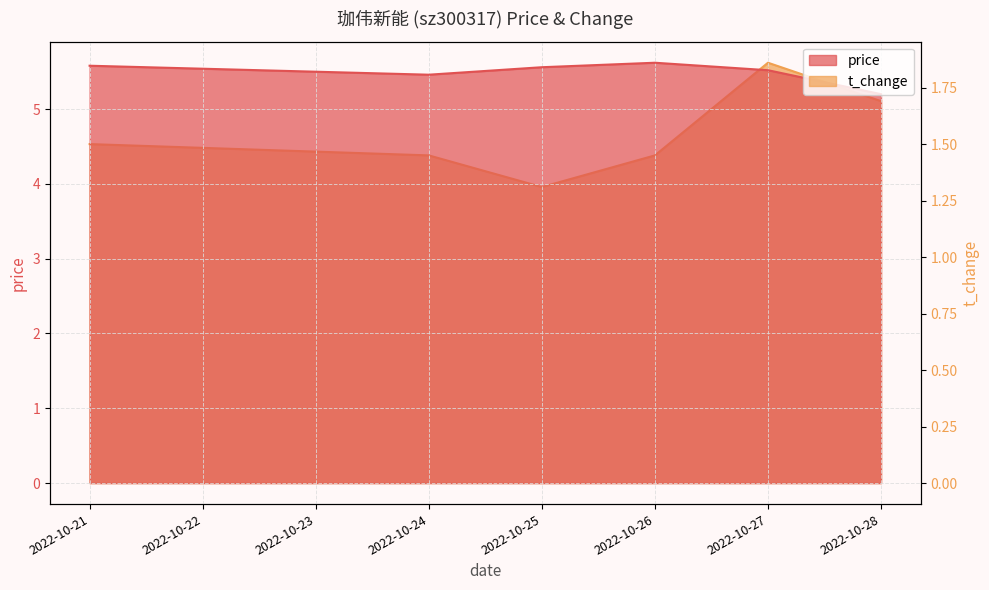

Does the chart display data point markers on the line(s)?

No